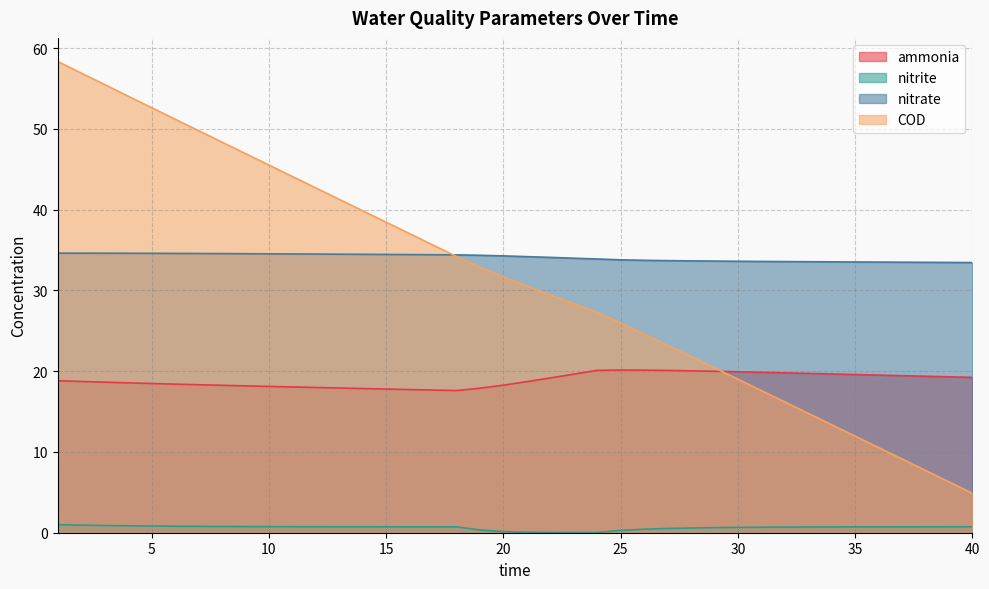

At how many categories does at least one series exceed 25?

40